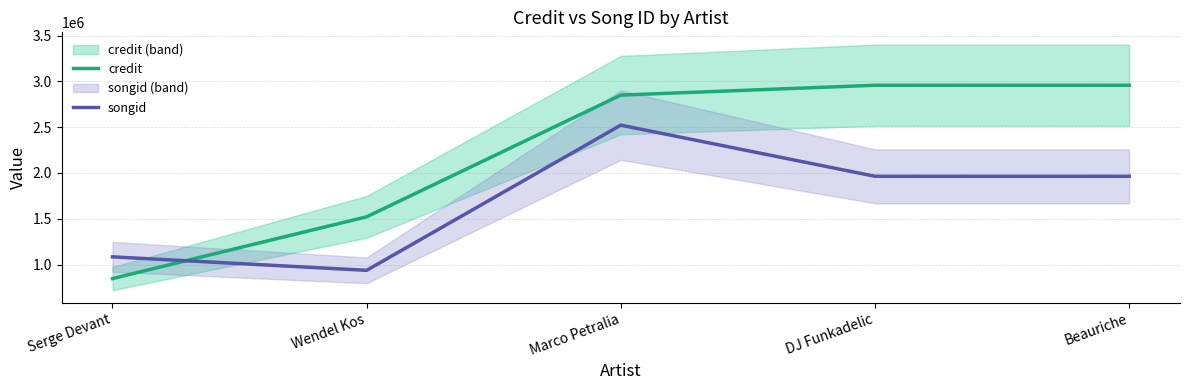

Count the number of data series in this chart.

2